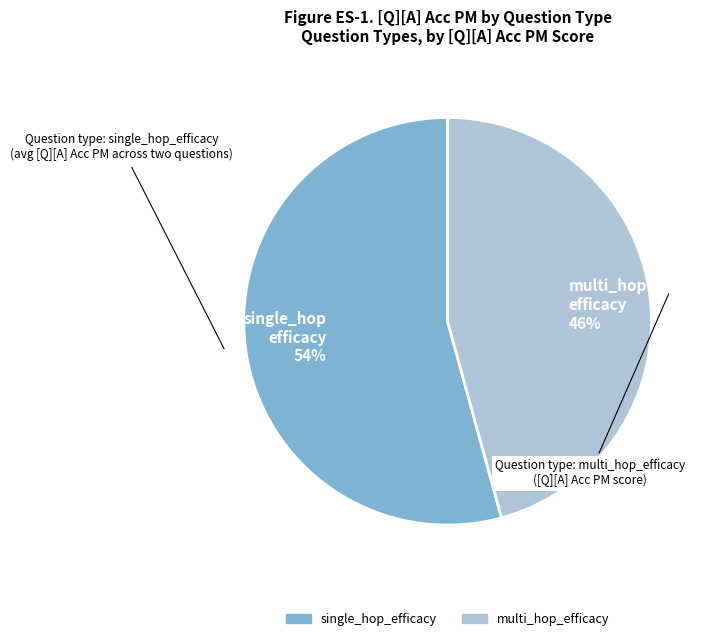

To the nearest percent, what portion does single_hop efficacy 54% represent?

54%